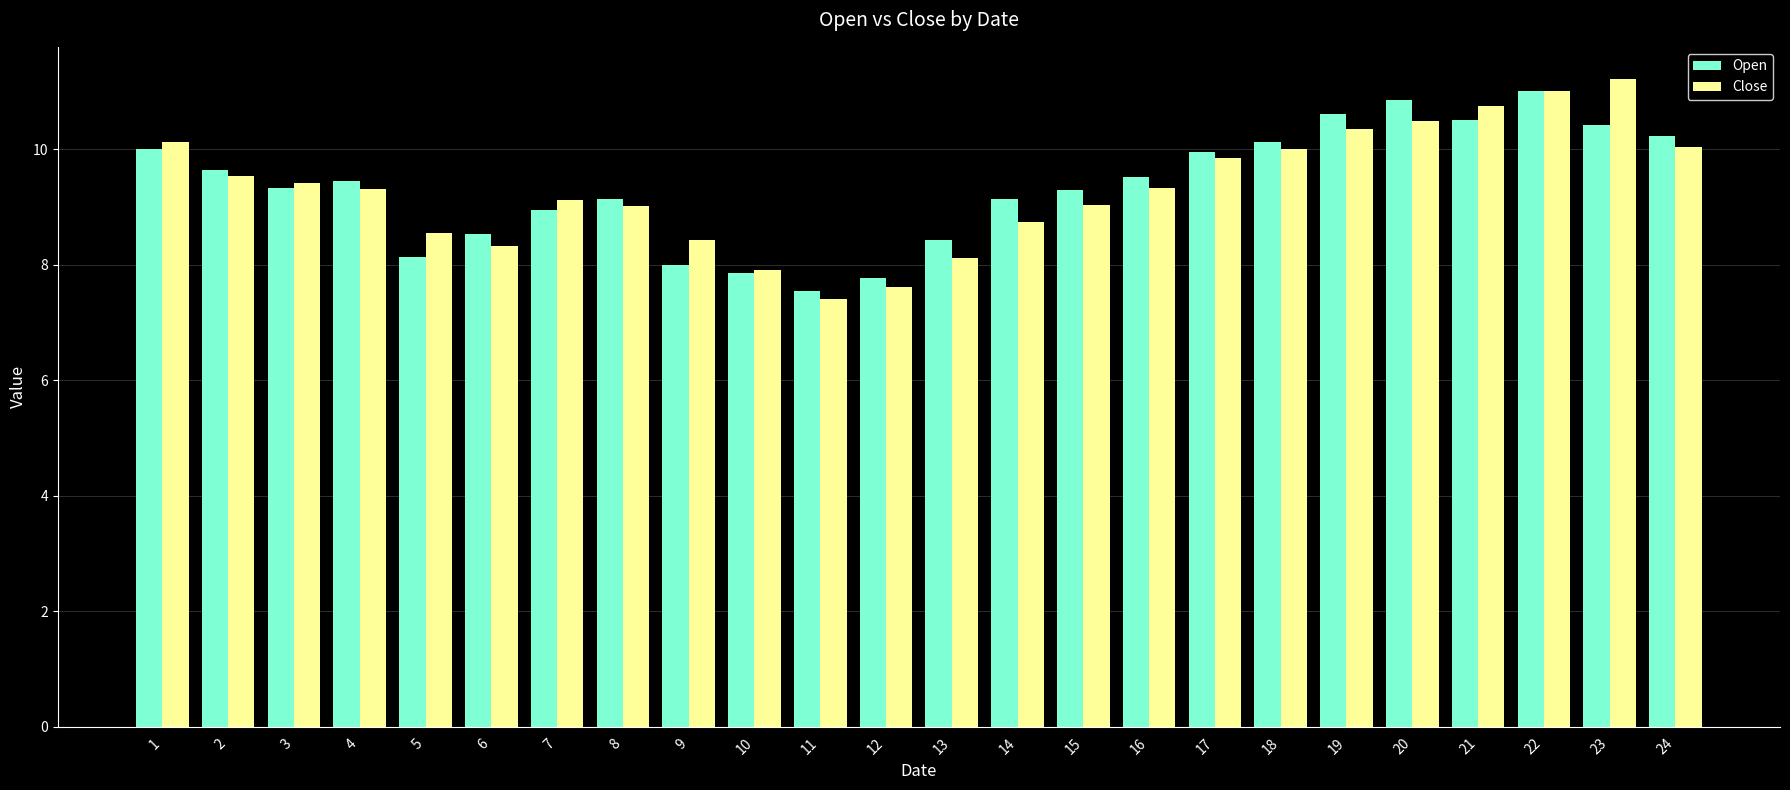

Which series has the largest range (max minus min)?

Close